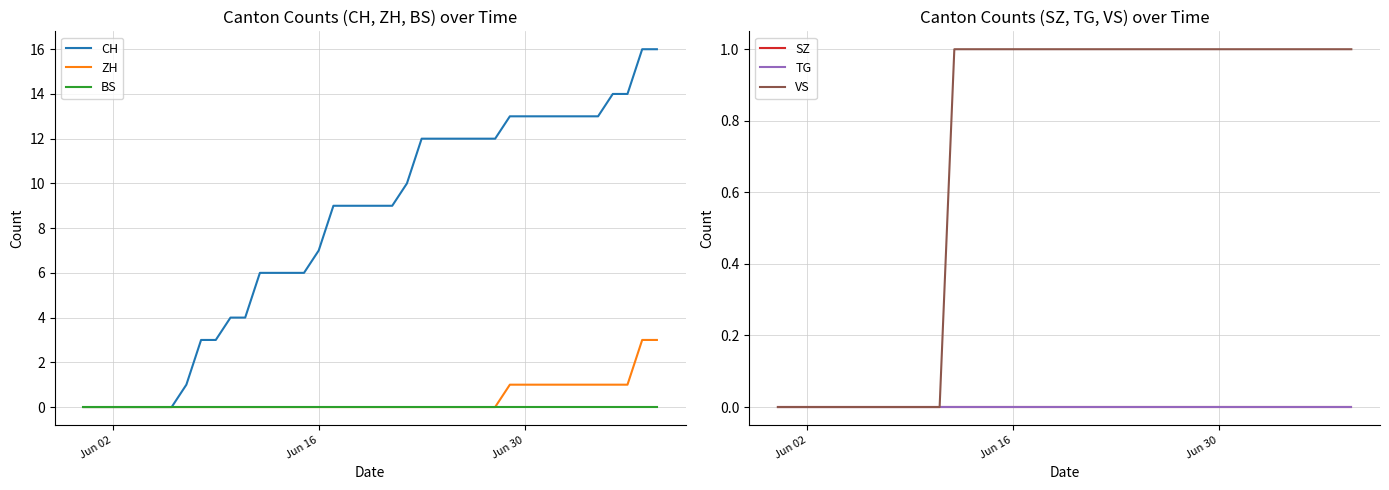

True or false: TG and BS cross at least once.

False